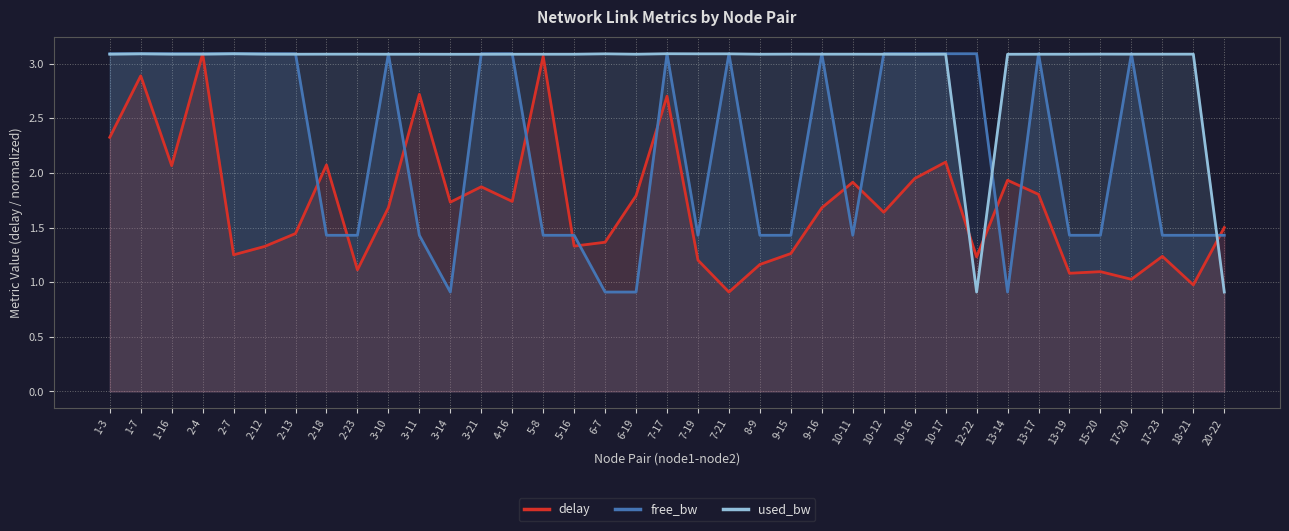

What position from the left is 13-17?

31